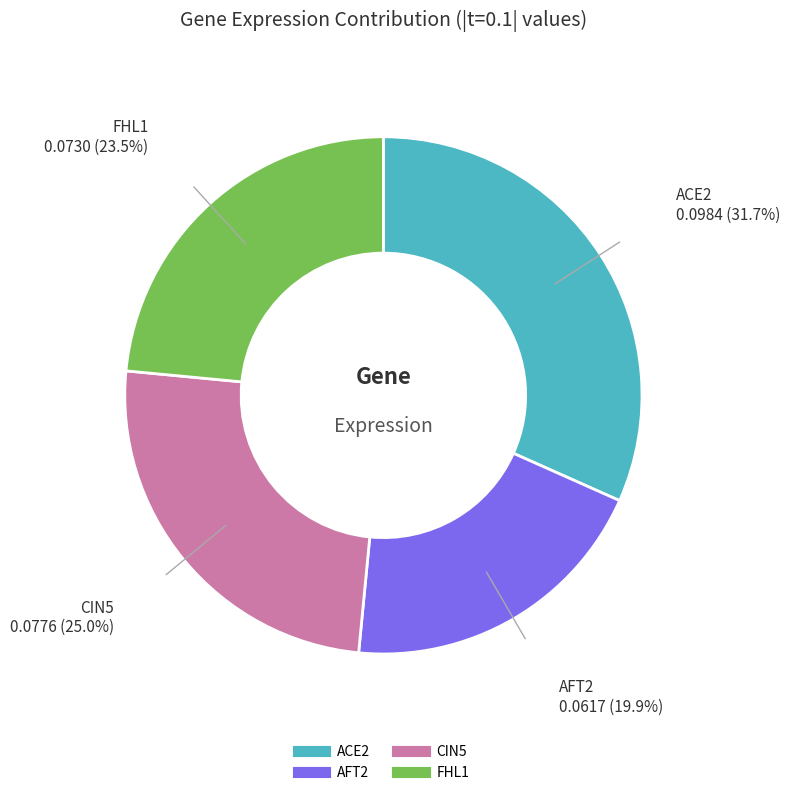

Count the number of slices in the pie.

4